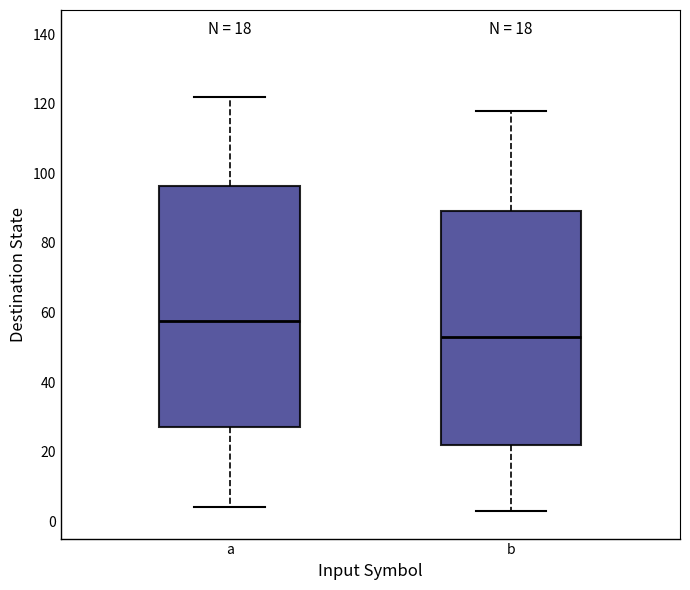

Which box has the lowest median line?

b